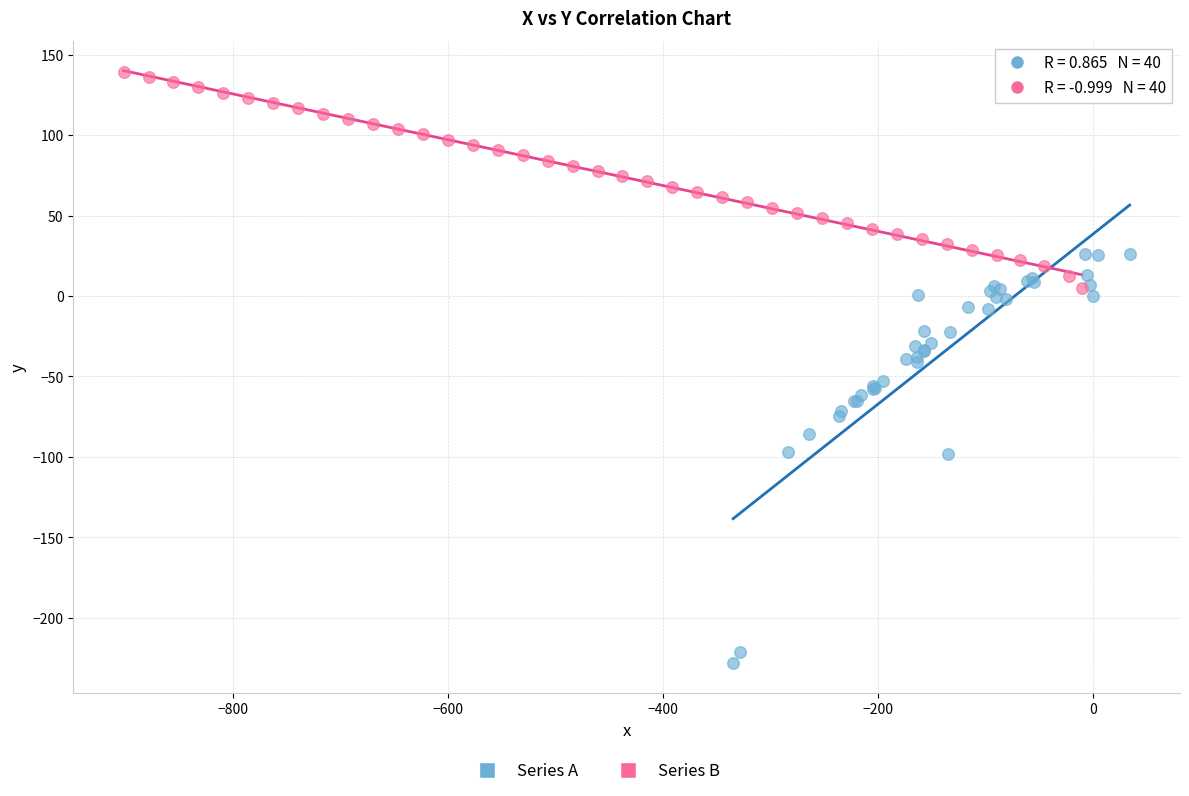

Which series has the largest Y range (max minus min)?

Series A